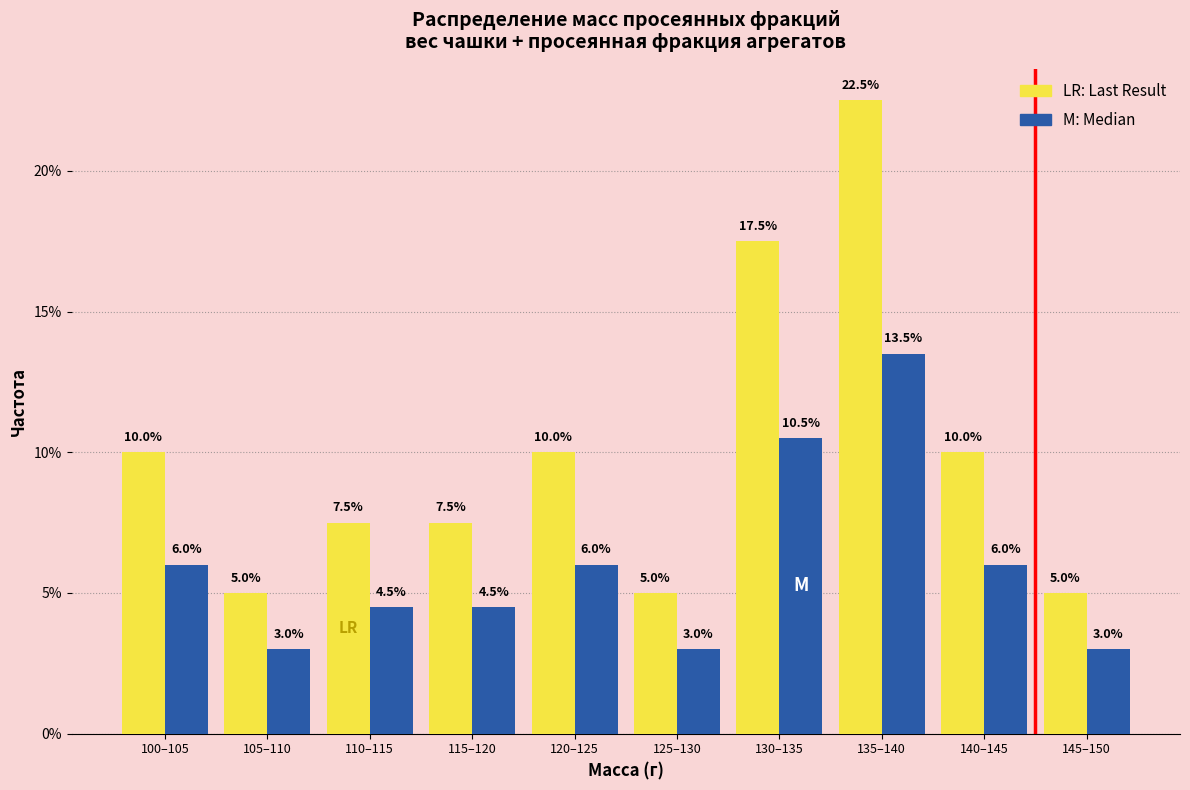

What is the difference between the highest and lowest values at 110–115?

3.0